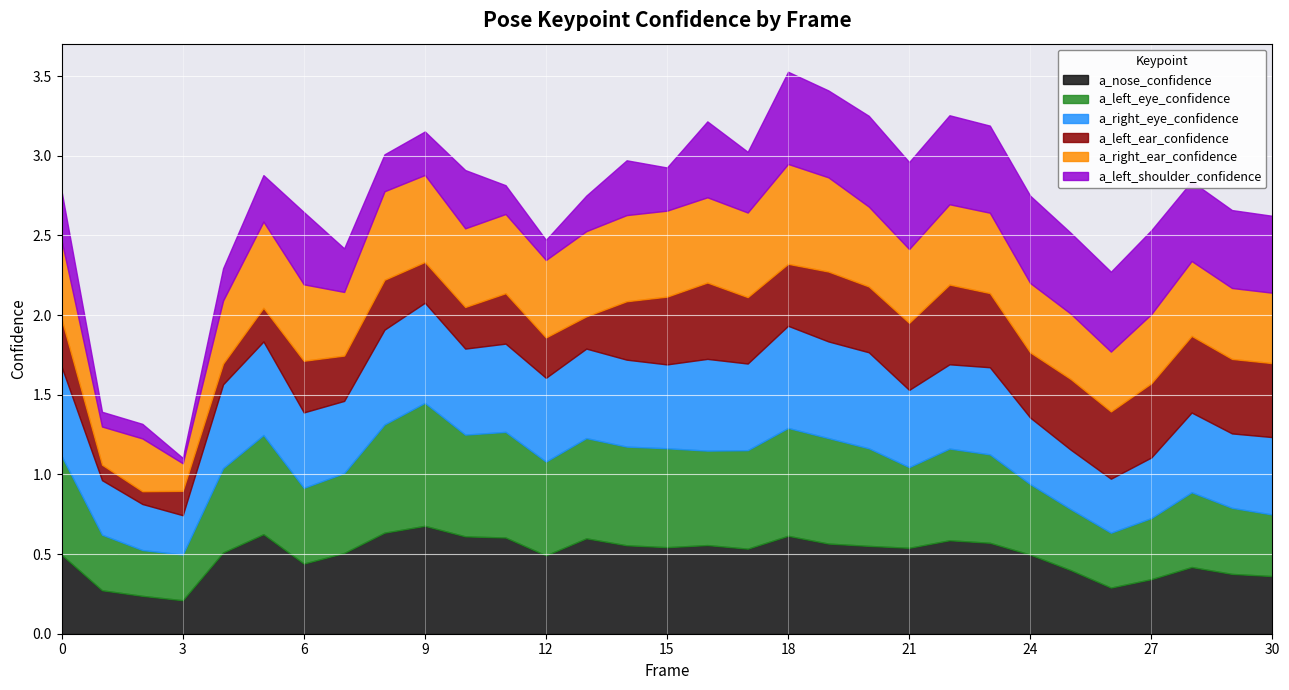

What is the sum of the a_right_ear_confidence values at 14 and 21?

1.0